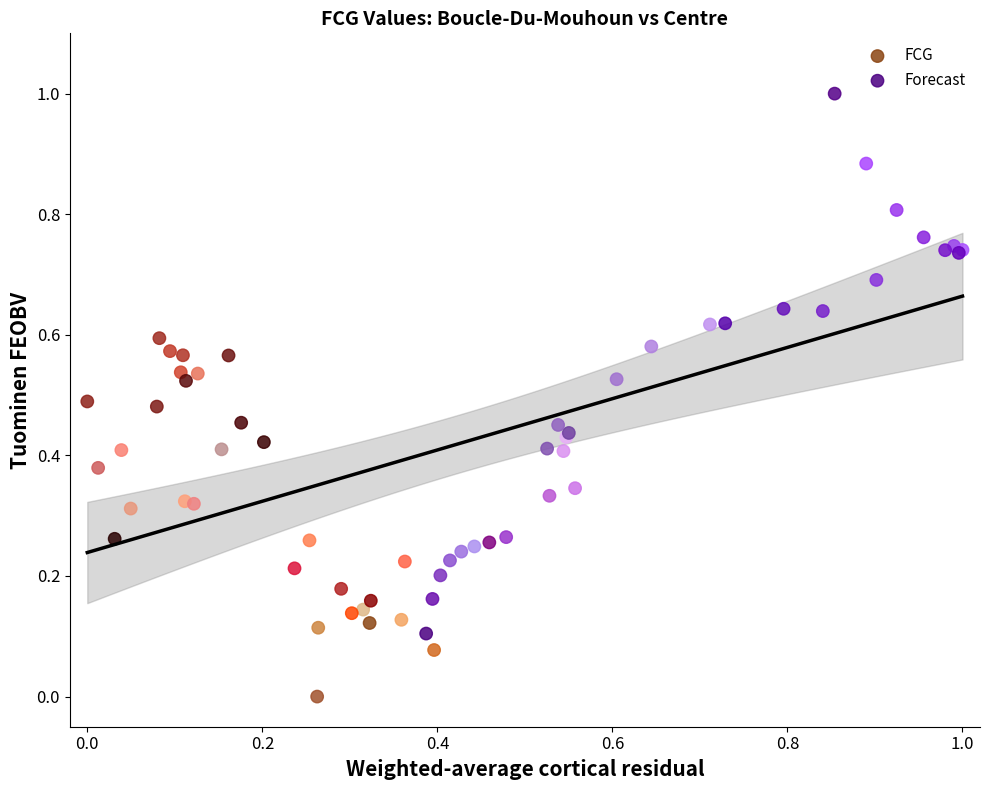

Which series has the largest Y range (max minus min)?

Forecast